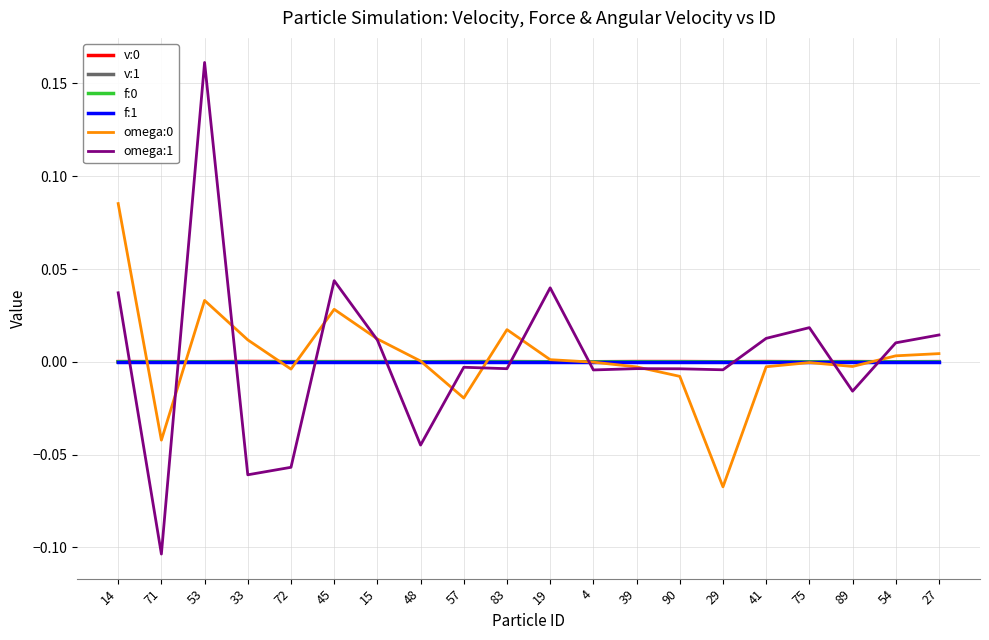

At which category is the sum across all series the highest?

53